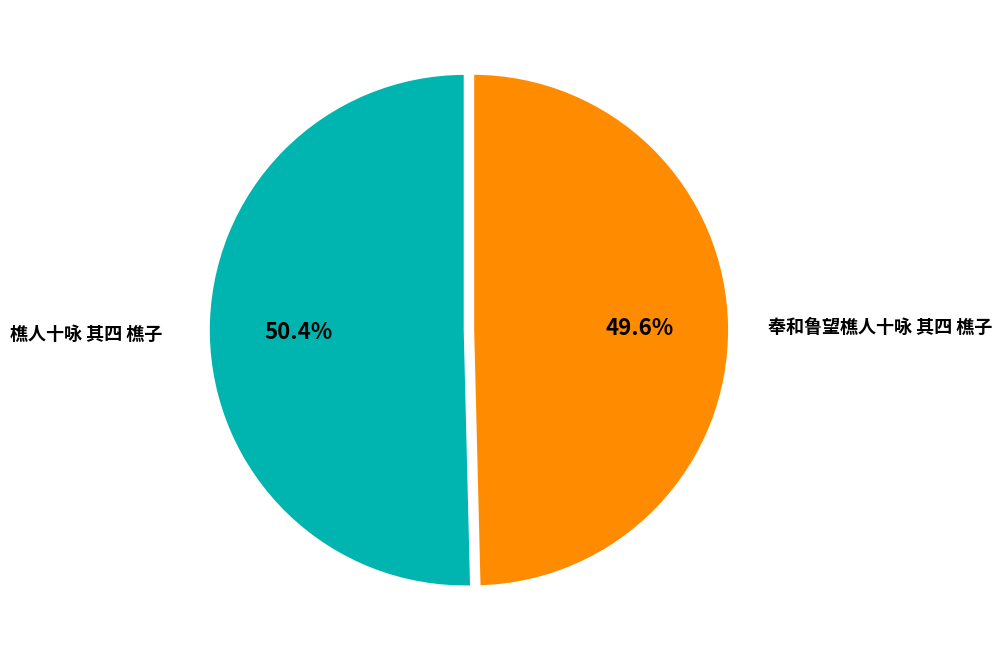

How many slices are in this pie chart?

2